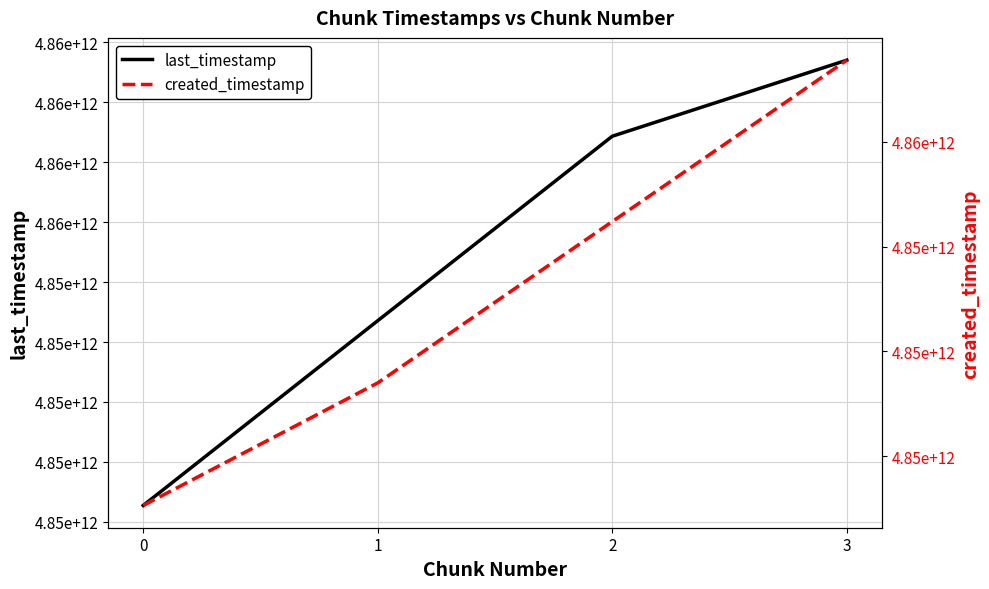

Reading left to right, what are all the values shown in this chart?

last_timestamp: 0=4853818434950	1=4854588969934	2=4855358299705	3=4855675578509
created_timestamp: 0=4853265270377	1=4853849947464	2=4854619438091	3=4855389431915